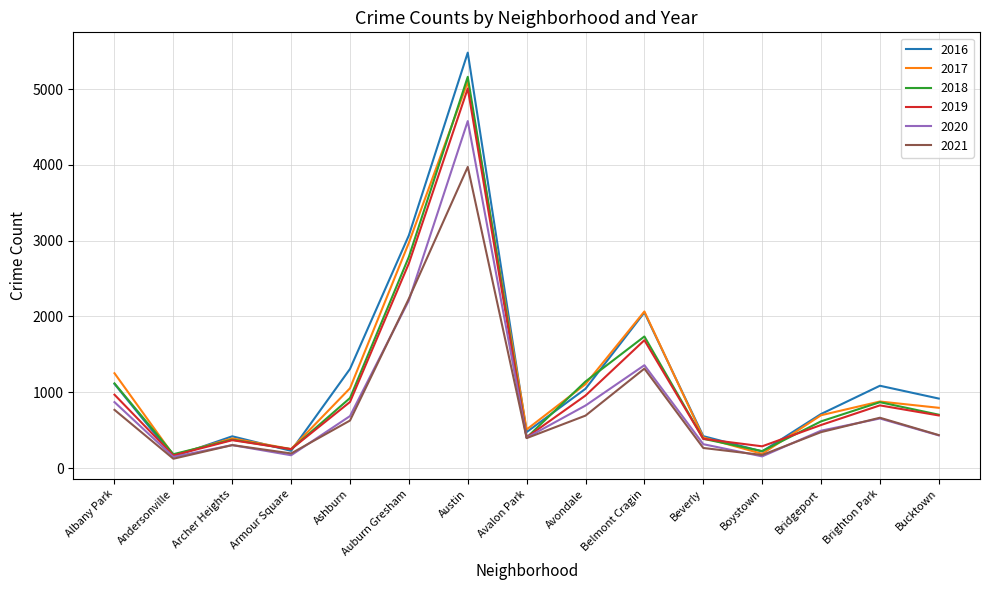

Which category has the highest value across all series?

Austin